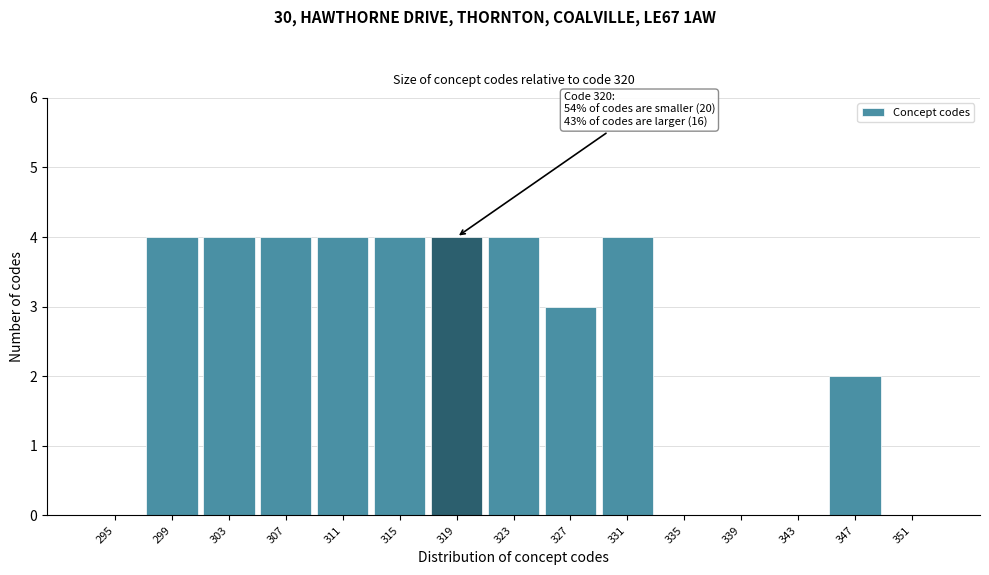

Reading left to right, list all the values displayed in this chart.

295=0	299=4	303=4	307=4	311=4	315=4	319=4	323=4	327=3	331=4	335=0	339=0	343=0	347=2	351=0